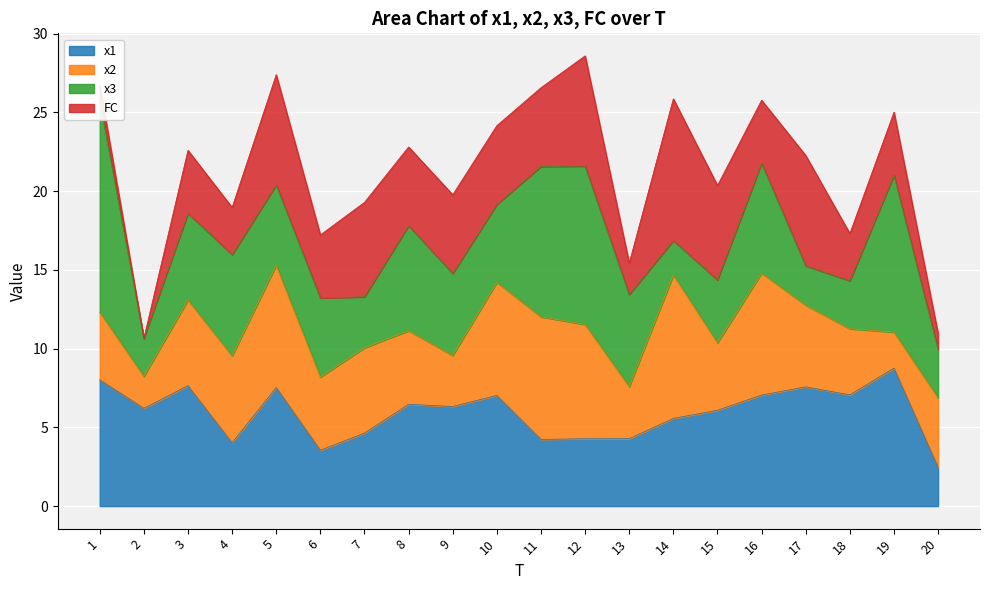

What is the average value of the FC series?

4.4